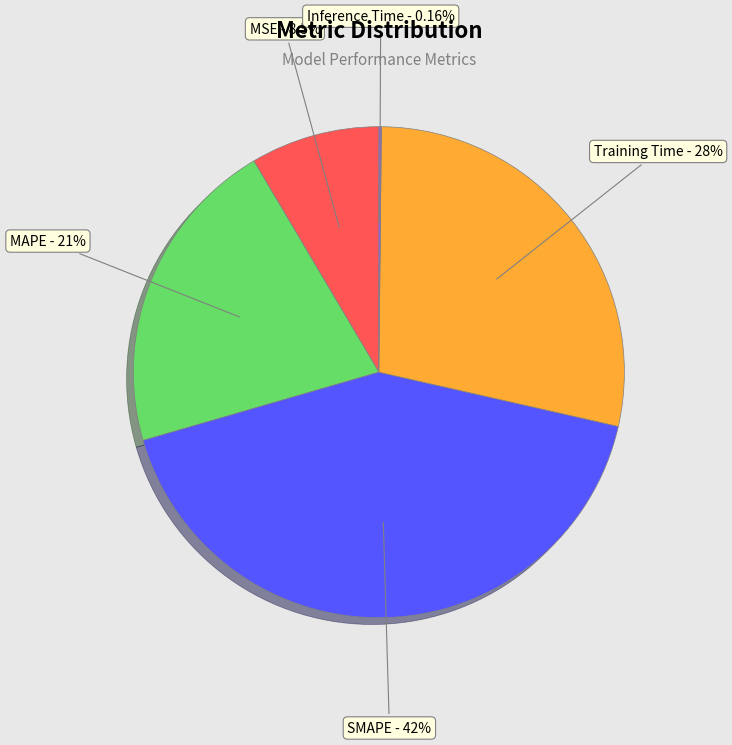

Which has a higher value, MAPE or Training Time?

Training Time